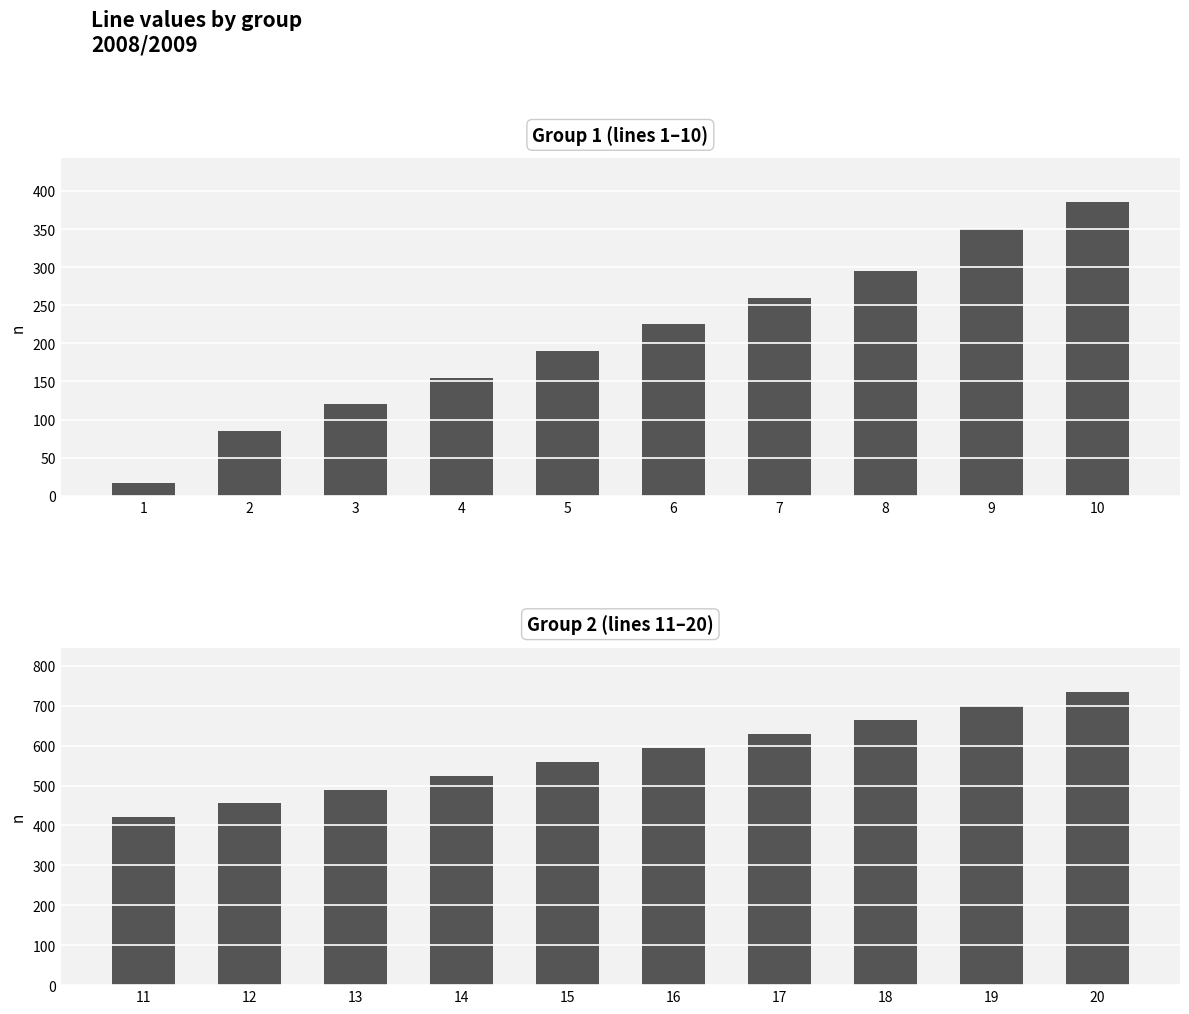

What is the greatest value displayed?

735